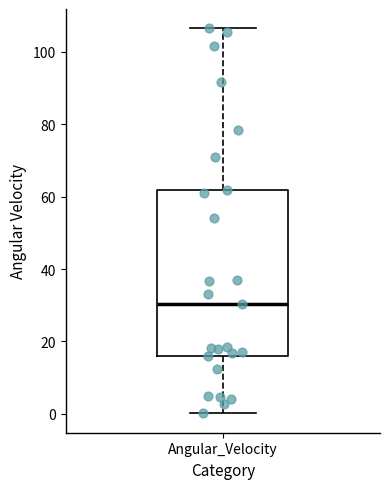

Where does the lower whisker of the box for Angular_Velocity end on the y-axis? The values are not printed on the chart, so give them approximately, as read against the axis.

0